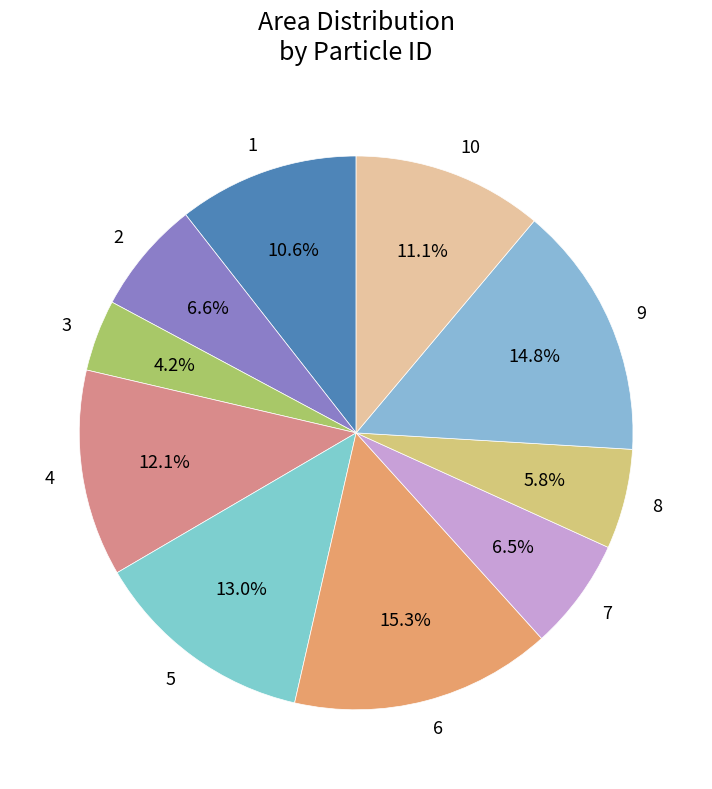

Is there any slice that represents more than half of the pie?

No